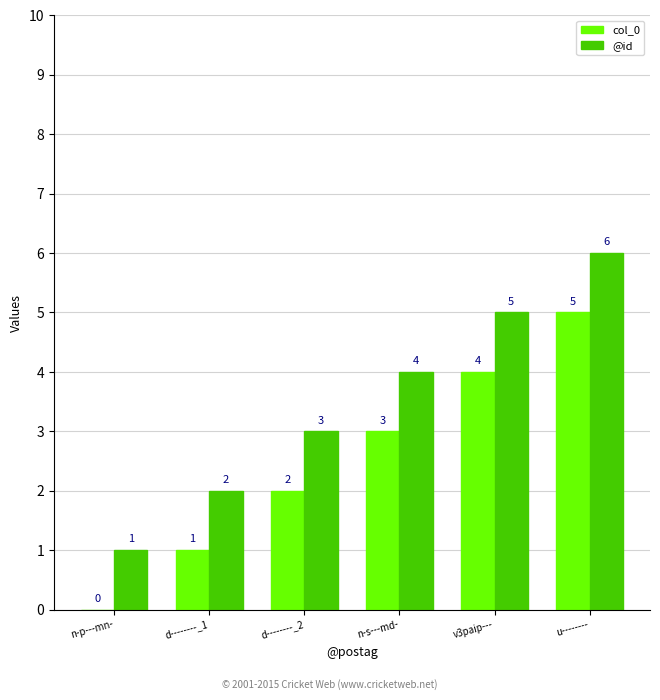

At which category is the sum across all series the highest?

u--------